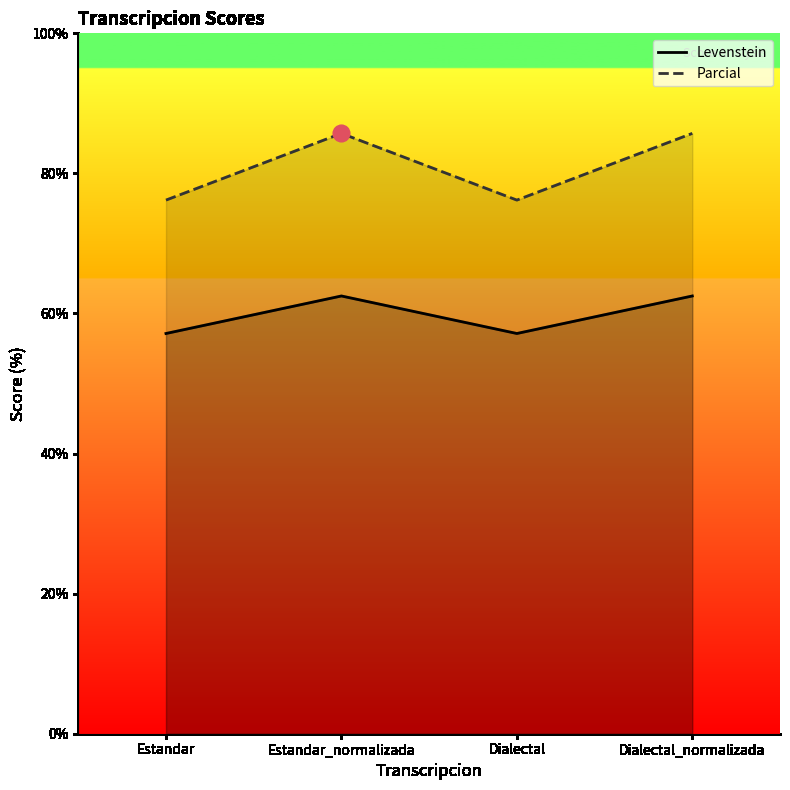

True or false: Parcial has a value of 124.1 at Dialectal_normalizada.

False